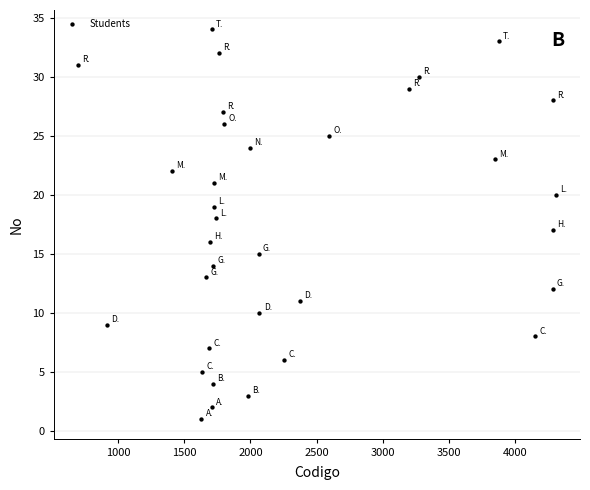

What is the range of X values (max minus min)?

3618